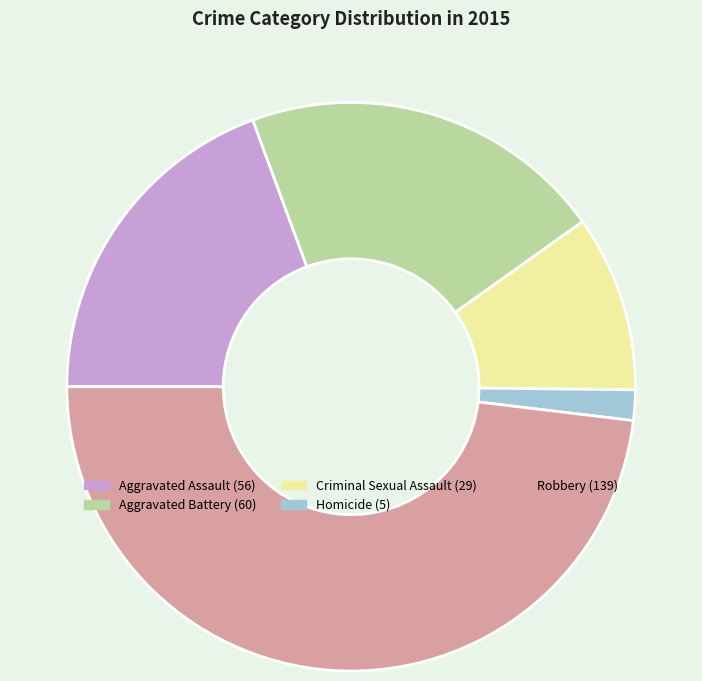

Between Aggravated Battery and Aggravated Assault, which is larger?

Aggravated Battery